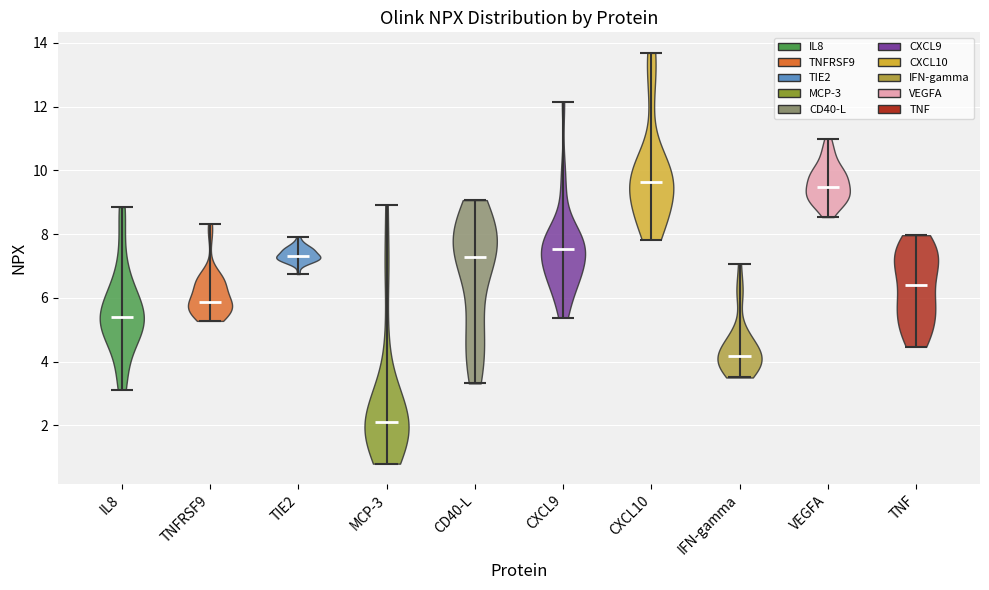

Reading left to right, read every violin against the y-axis: where its median line is, and the lowest and highest points it reaches. The values are not printed on the chart, so give them approximately, as read against the axis.

IL8: median line 5.4, lowest point 3.2, highest point 8.8
TNFRSF9: median line 5.8, lowest point 5.2, highest point 8.4
TIE2: median line 7.4, lowest point 6.8, highest point 8.0
MCP-3: median line 2.2, lowest point 0.8, highest point 9.0
CD40-L: median line 7.2, lowest point 3.4, highest point 9.0
CXCL9: median line 7.6, lowest point 5.4, highest point 12.2
CXCL10: median line 9.6, lowest point 7.8, highest point 13.6
IFN-gamma: median line 4.2, lowest point 3.6, highest point 7.0
VEGFA: median line 9.4, lowest point 8.6, highest point 11.0
TNF: median line 6.4, lowest point 4.4, highest point 8.0